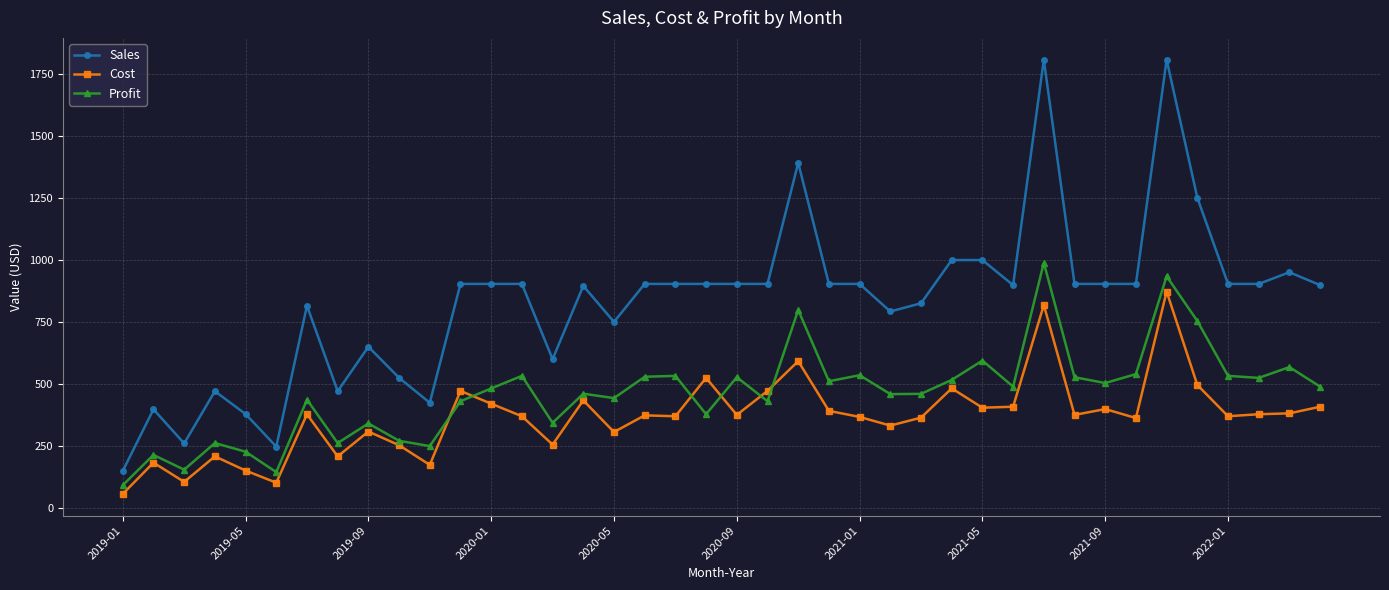

Is this an area chart (filled region under the line)?

No